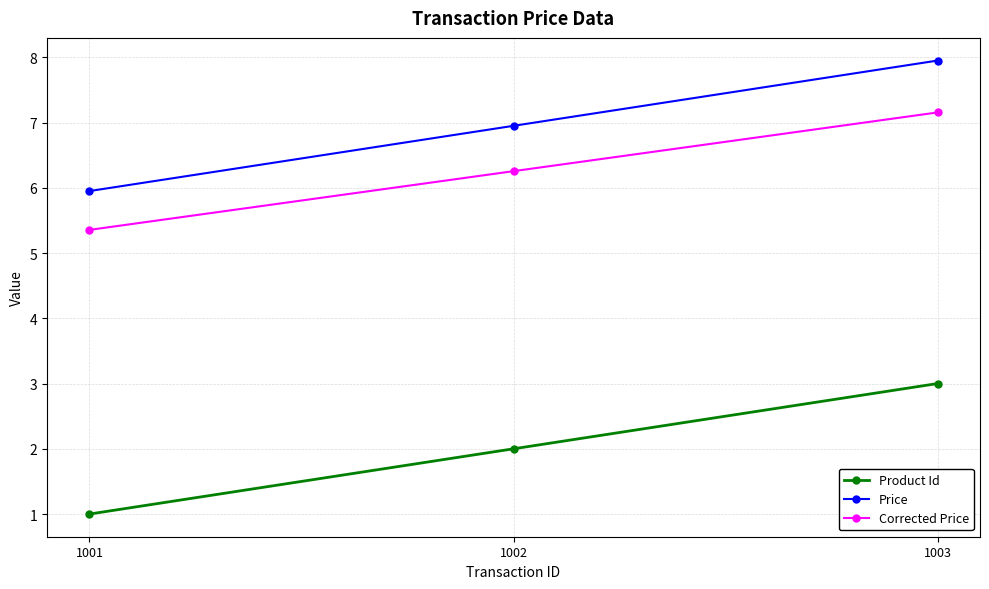

What is the total value across all series at 1003?

18.1